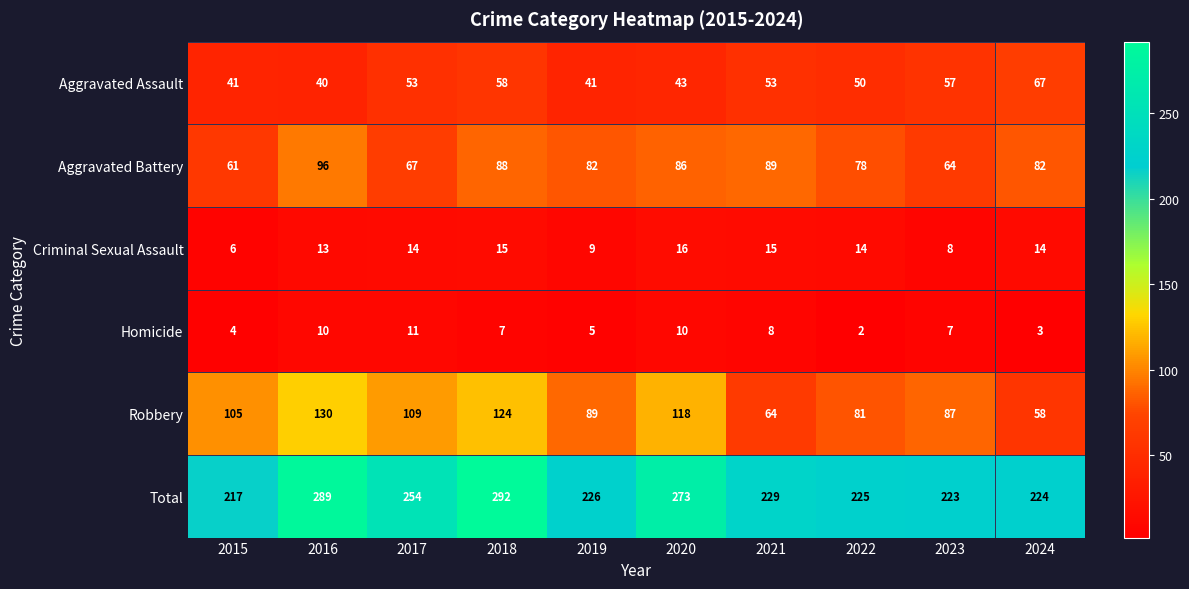

At which label does Total first exceed 229?

2016